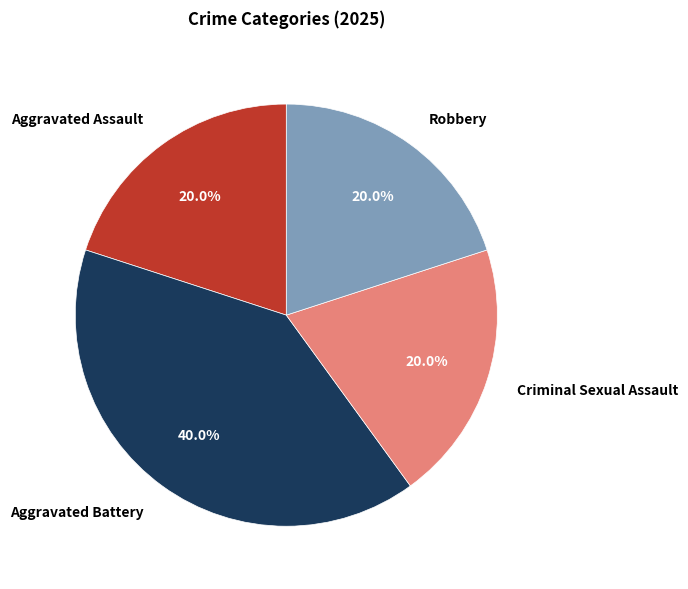

Between Aggravated Battery and Aggravated Assault, which is larger?

Aggravated Battery